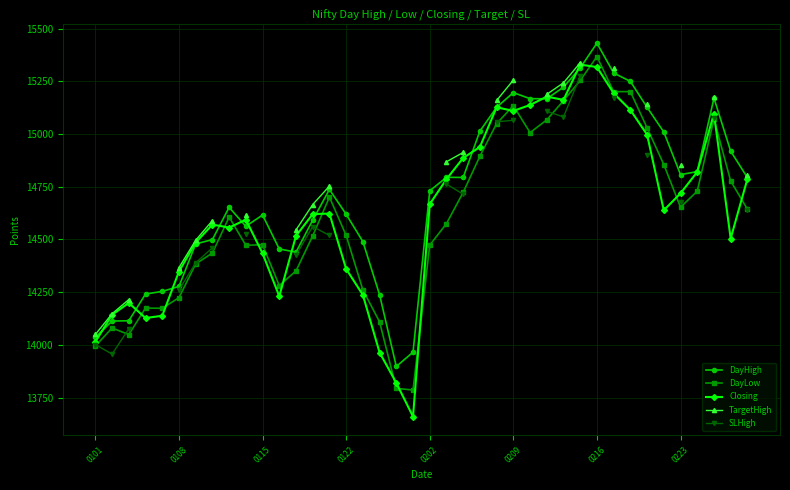

List the series in order of their peak value, highest first.

DayHigh, DayLow, TargetHigh, Closing, SLHigh